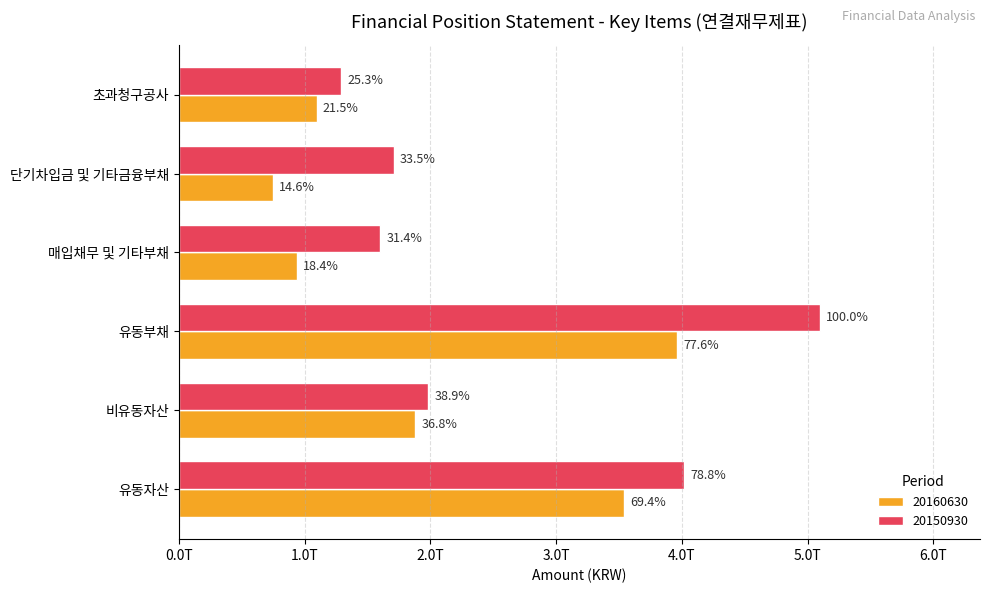

Which has a higher value, 유동자산 or 유동부채?

유동부채